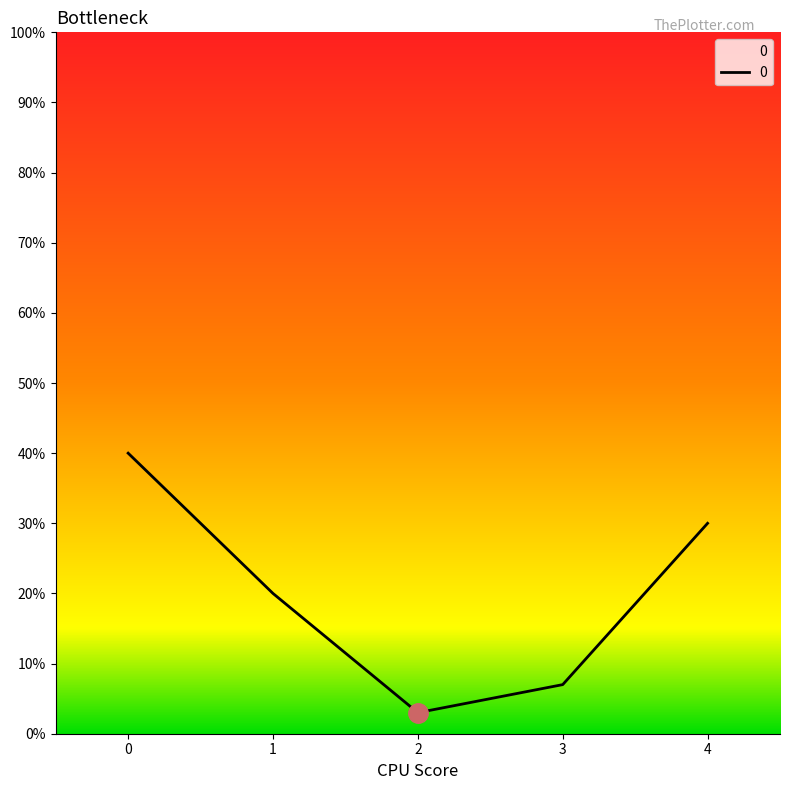

What is the difference between the maximum and second lowest values?

0.3